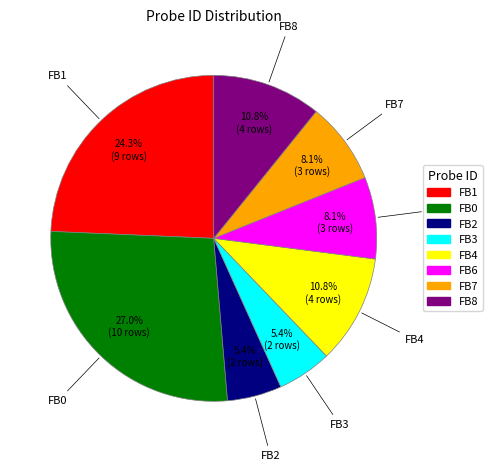

To the nearest percent, what is the combined percentage of FB2 and FB6?

14%